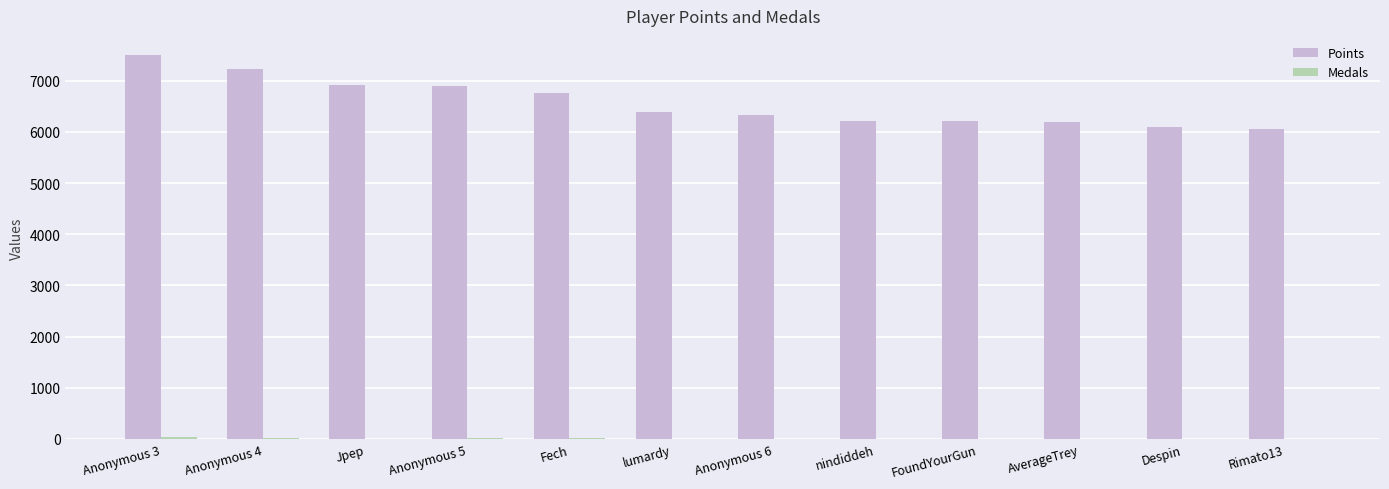

At which category does the chart reach its peak across all series?

Anonymous 3